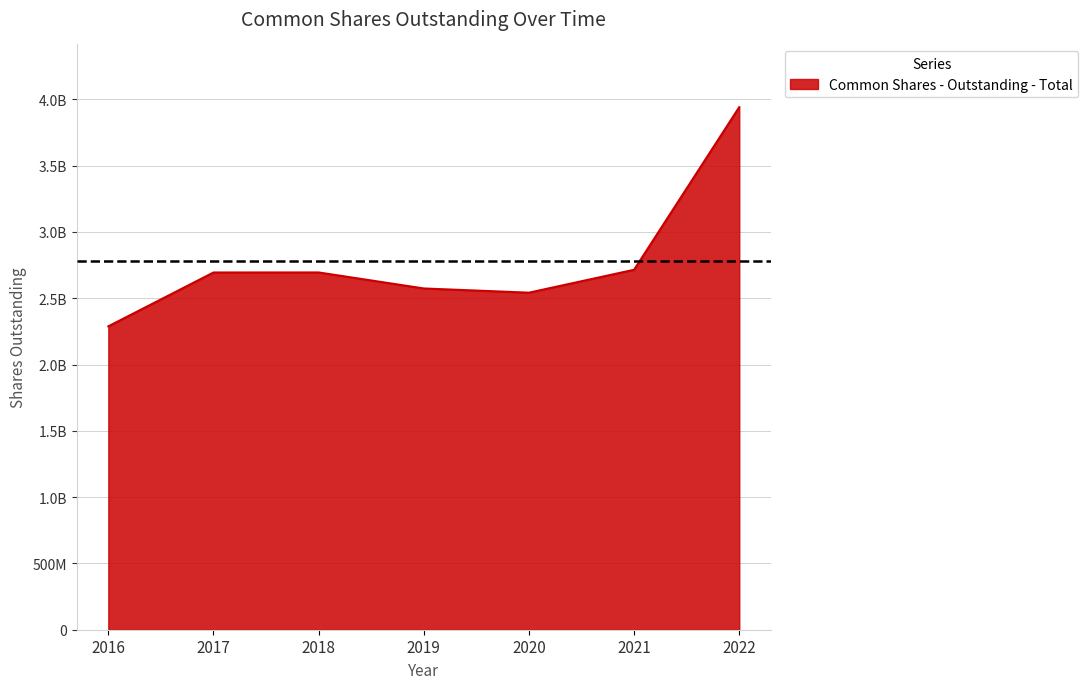

The chart shows a value of 2694610986.2 at 2018. True or false?

True